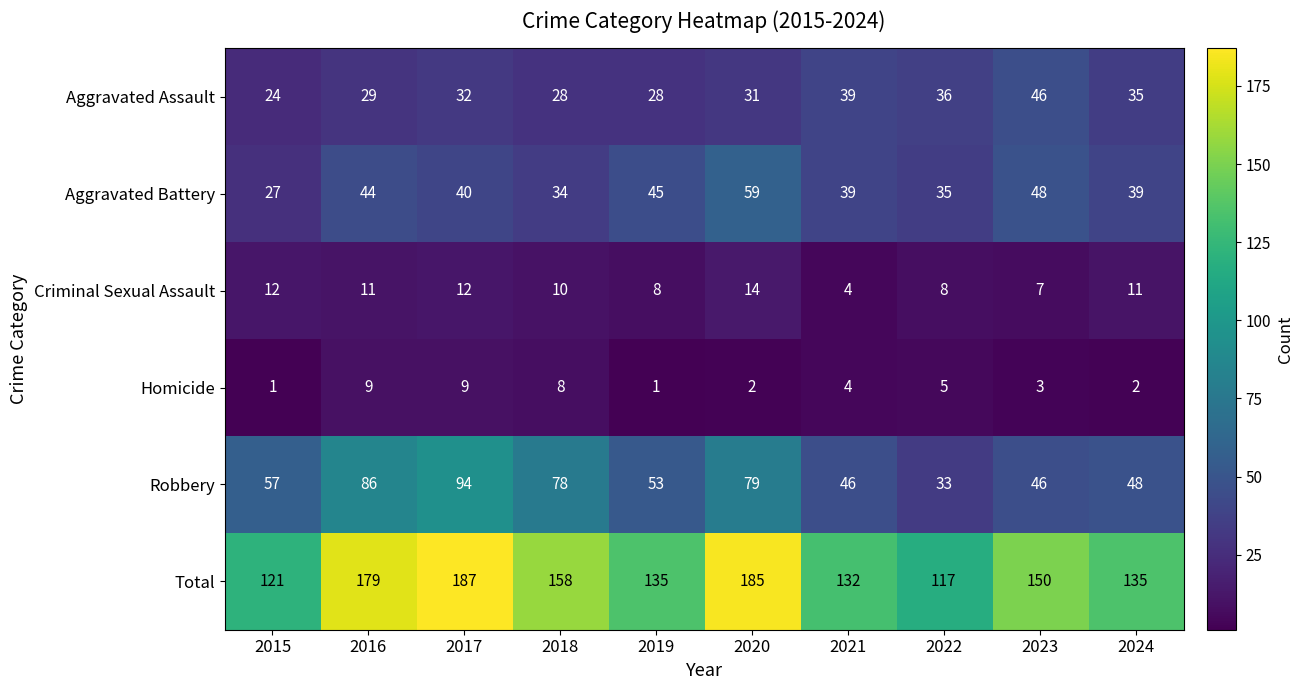

At which label is Homicide closest to 5?

2022